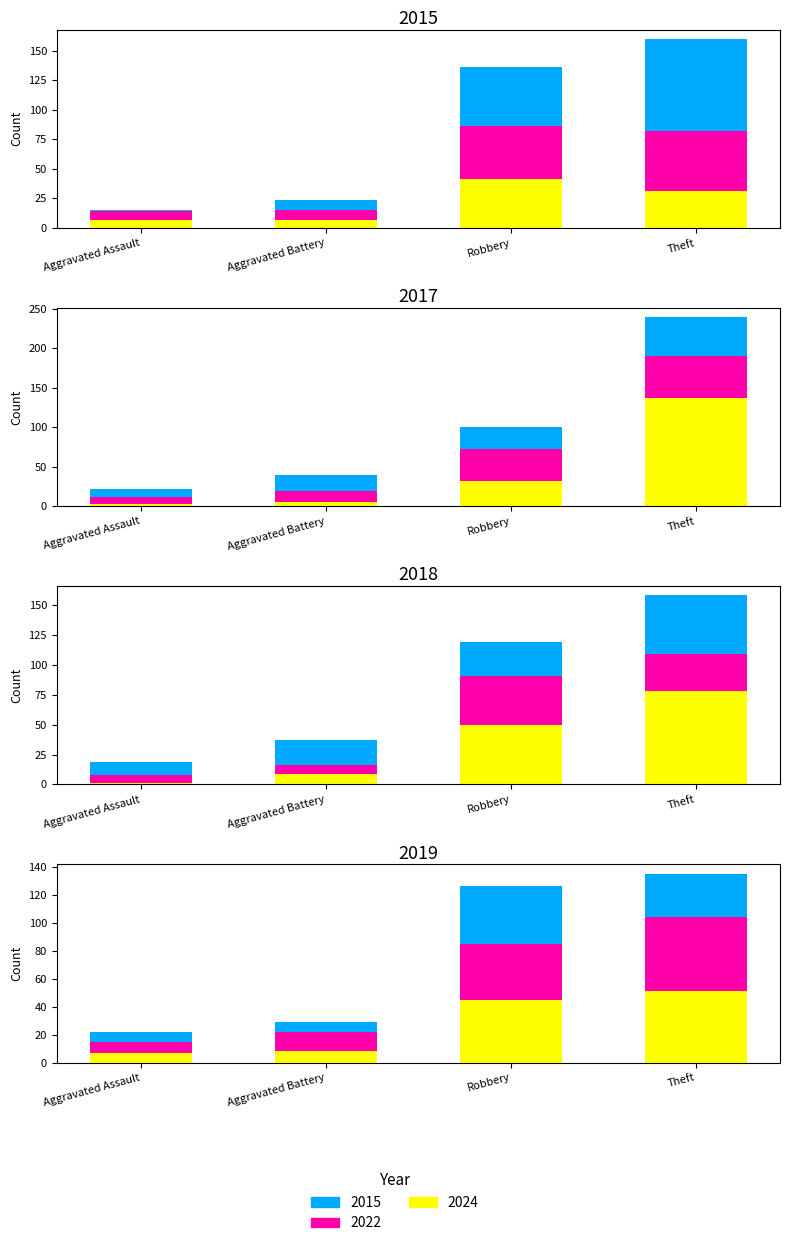

Where does the 2025 series first go above 40?

Theft